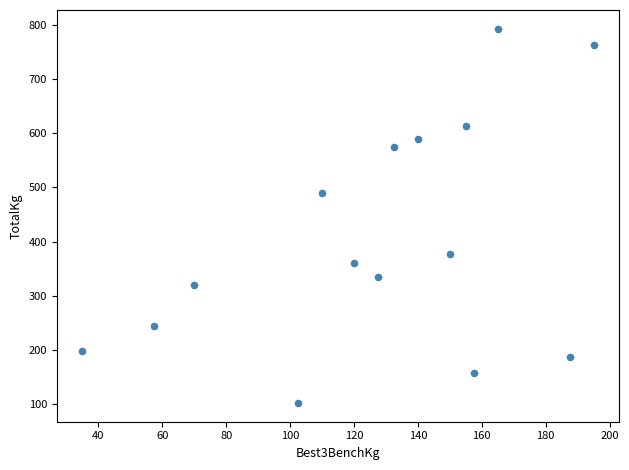

What is the range of Y values (max minus min)?

690.0